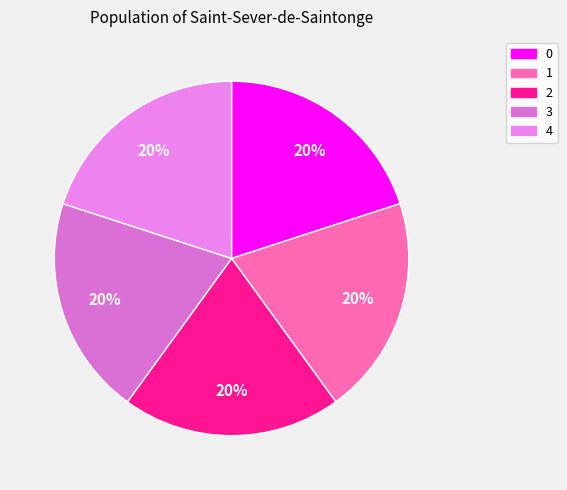

Count the number of slices in the pie.

5